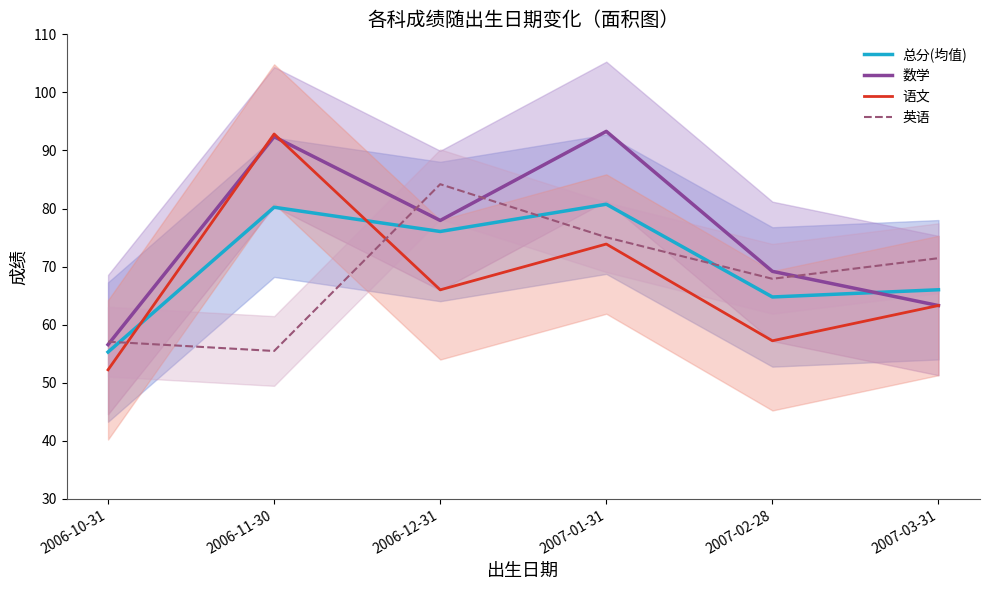

What is the greatest value displayed?

93.3